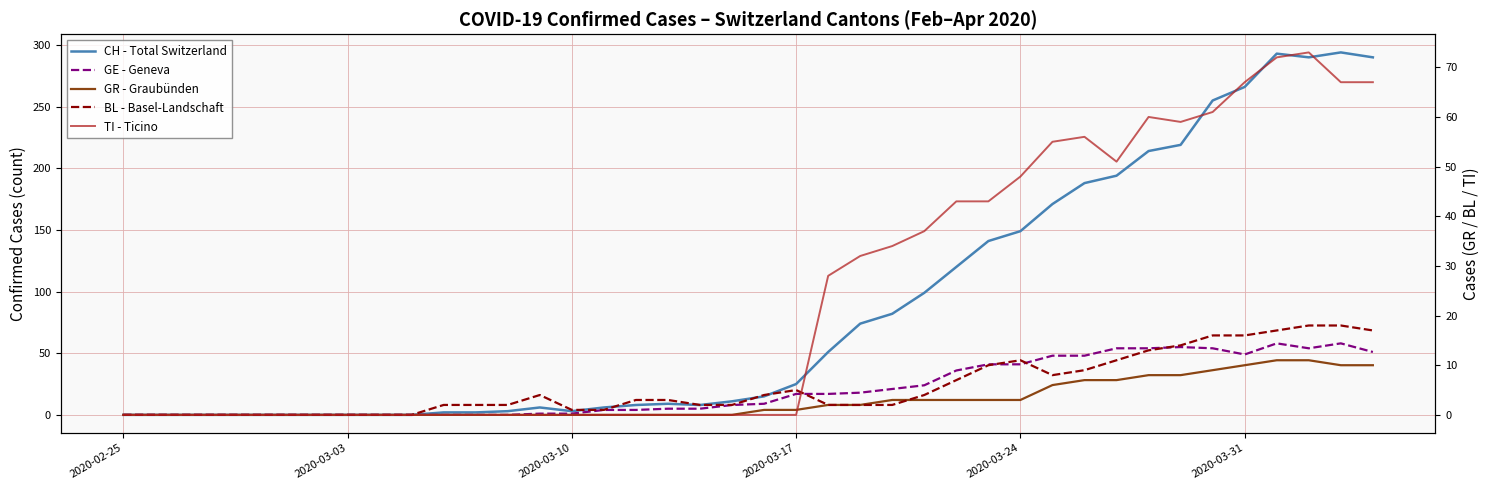

Count the number of categories in the chart.

40